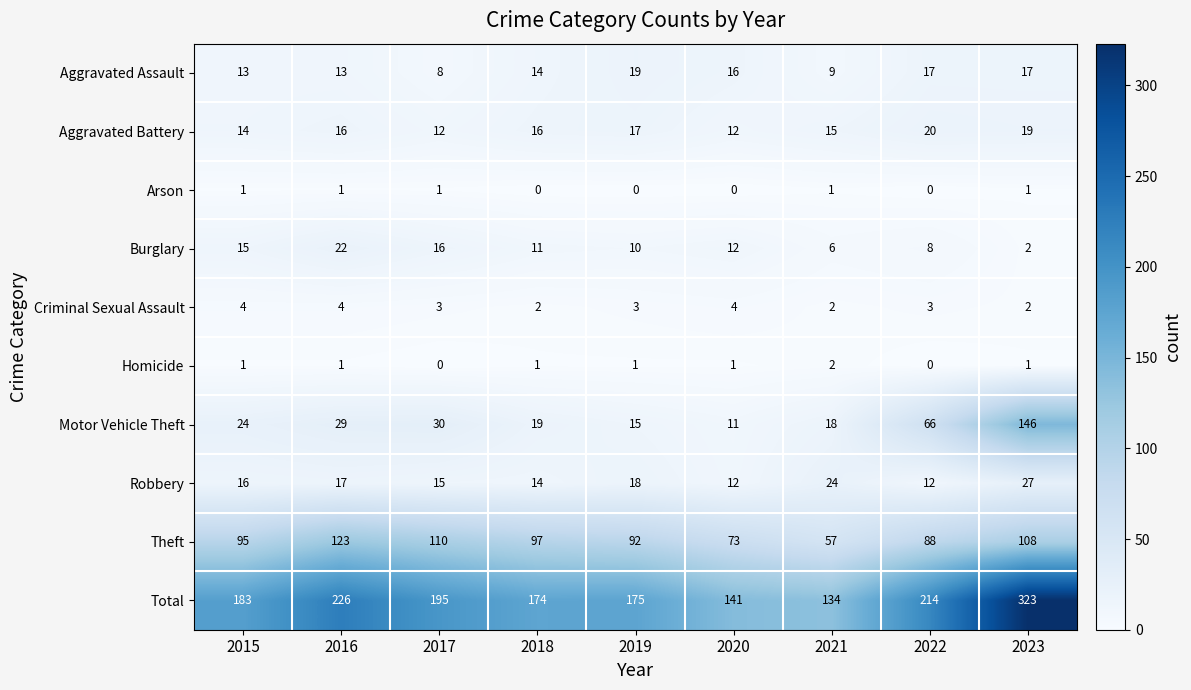

List the series in order of their peak value, lowest first.

Arson, Homicide, Criminal Sexual Assault, Aggravated Assault, Aggravated Battery, Burglary, Robbery, Theft, Motor Vehicle Theft, Total